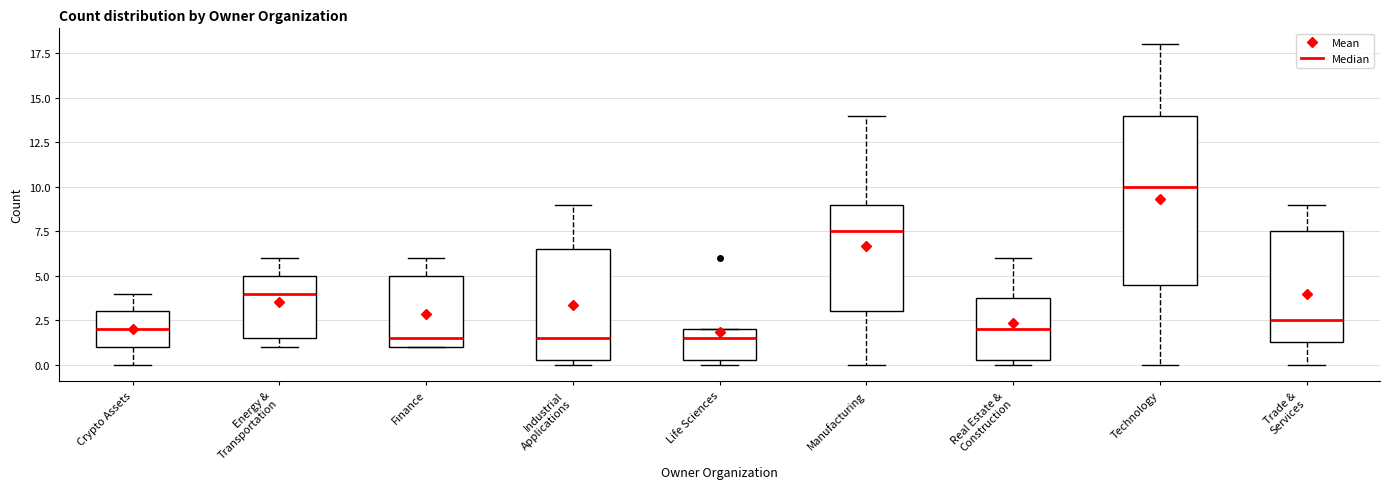

Comparing the boxes themselves (not the whiskers), which one is the tallest?

Technology